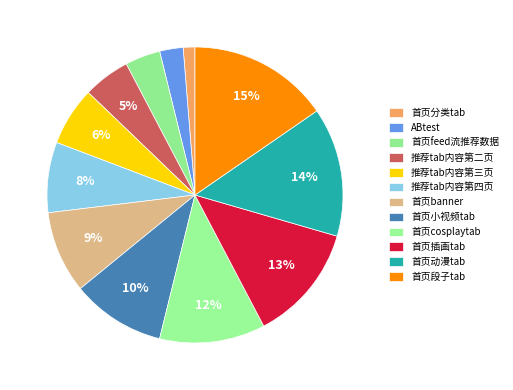

Which has a higher value, 首页动漫tab or 首页cosplaytab?

首页动漫tab